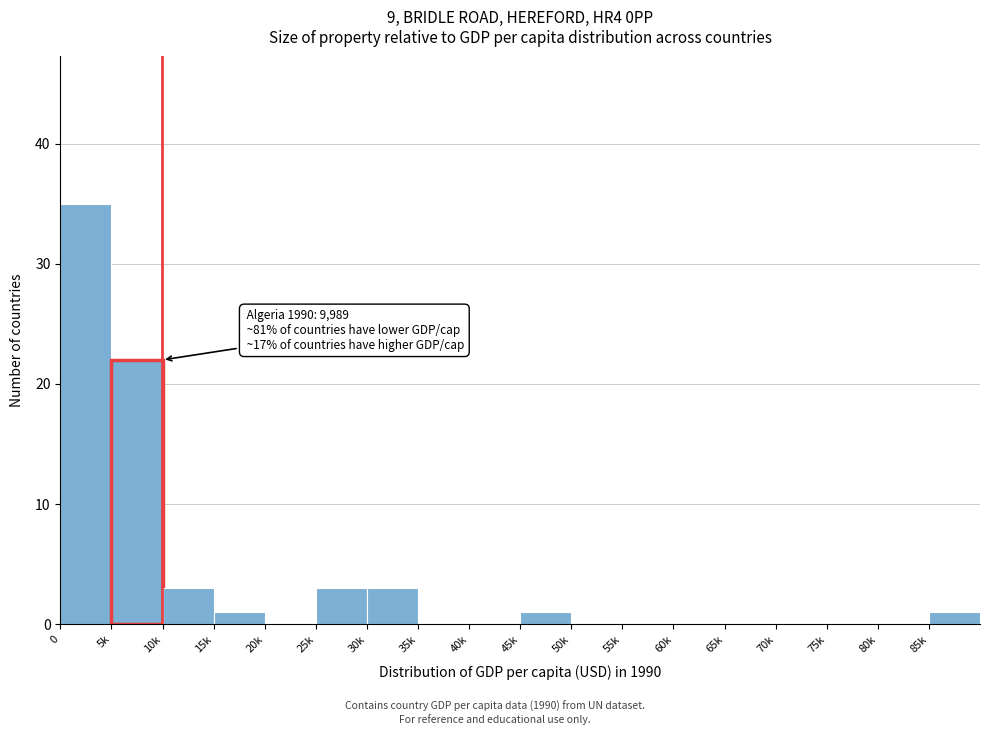

Reading left to right, what are all the values shown in this chart?

0=35	5k=22	10k=3	15k=1	20k=0	25k=3	30k=3	35k=0	40k=0	45k=1	50k=0	55k=0	60k=0	65k=0	70k=0	75k=0	80k=0	85k=1